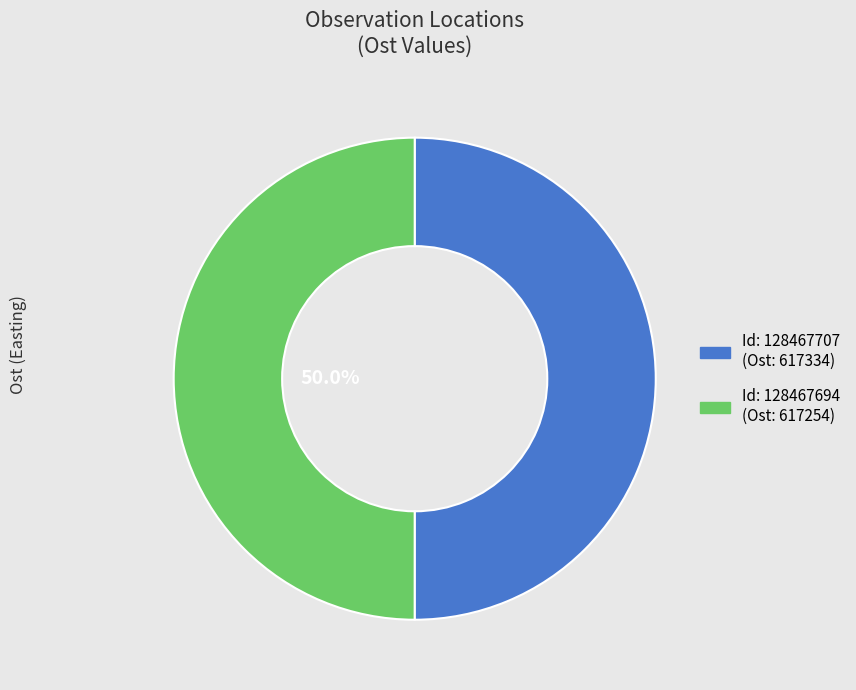

How many segments does this pie chart have?

2